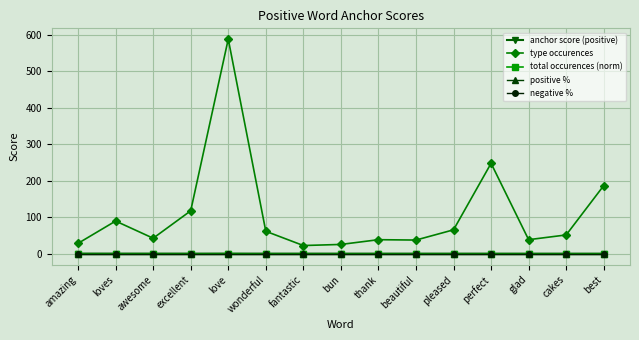

What are all the series names shown in the legend?

anchor score (positive), type occurences, total occurences (norm), positive %, negative %